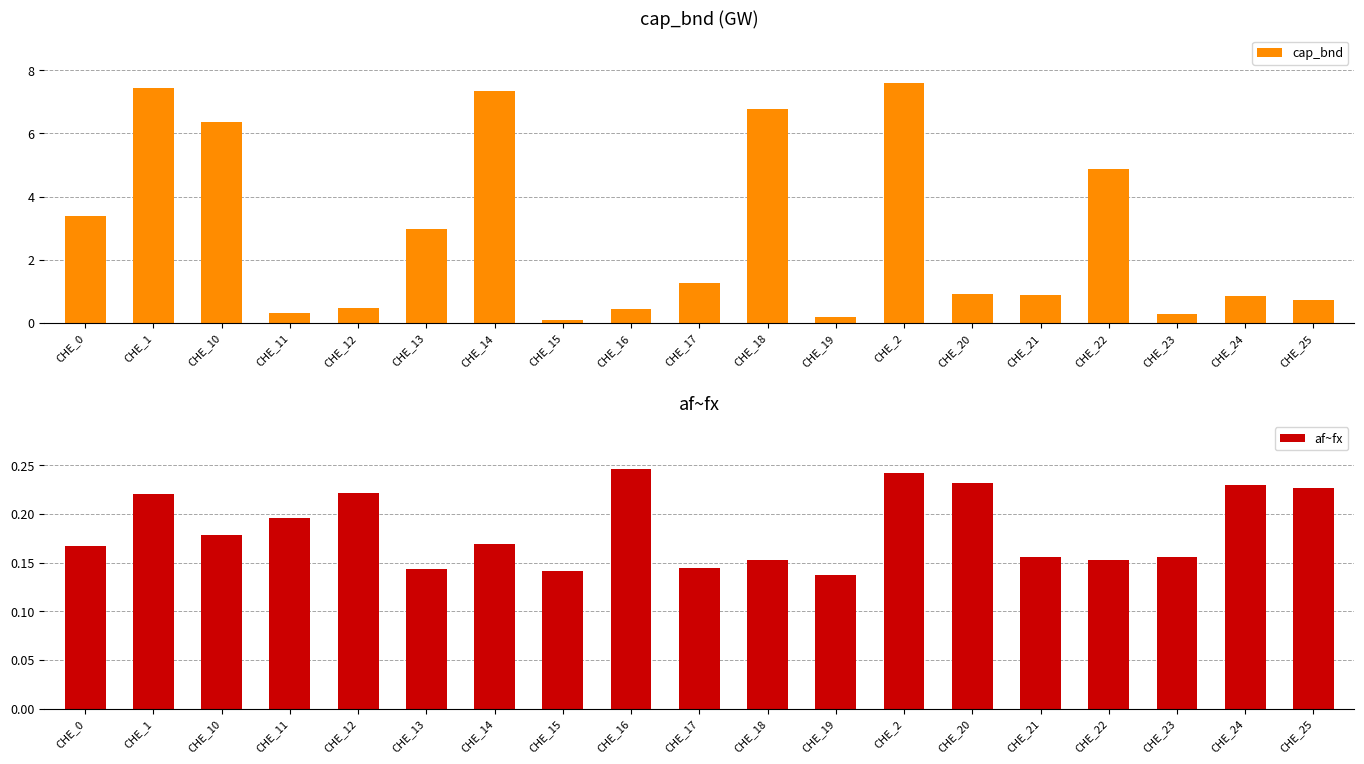

At which label is cap_bnd closest to 3?

CHE_13